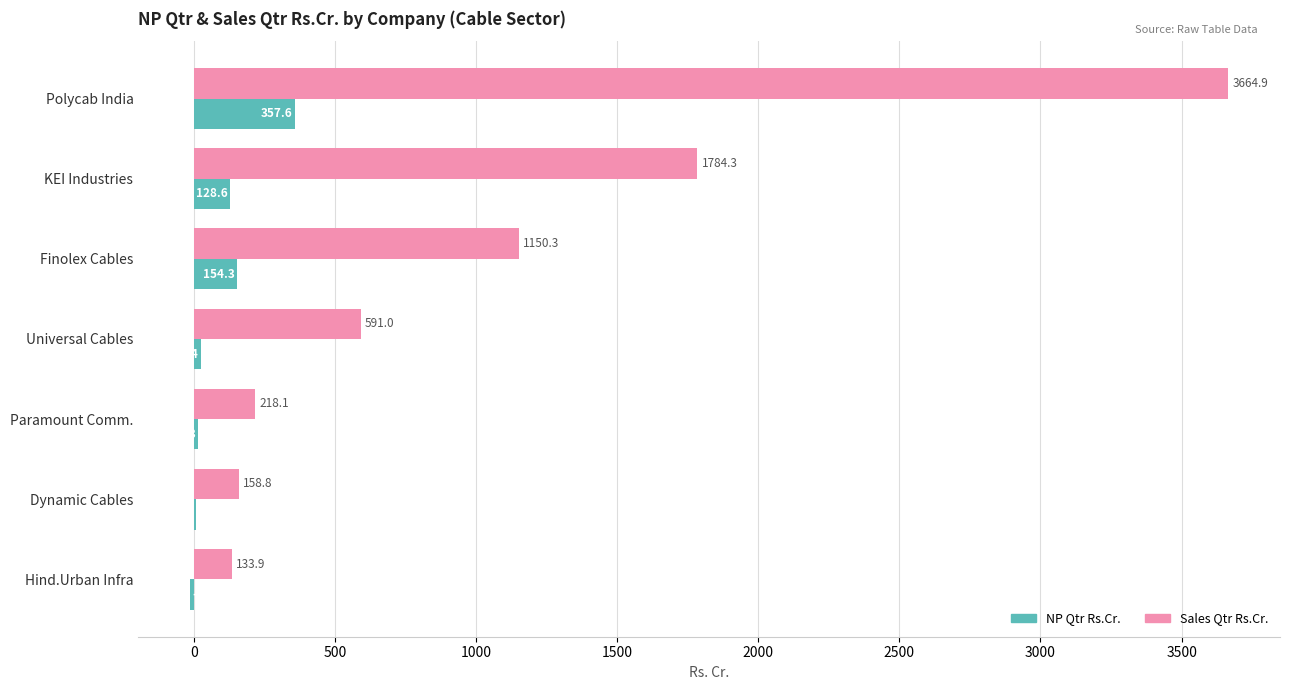

How many values in the NP Qtr Rs.Cr. series exceed 24?

4